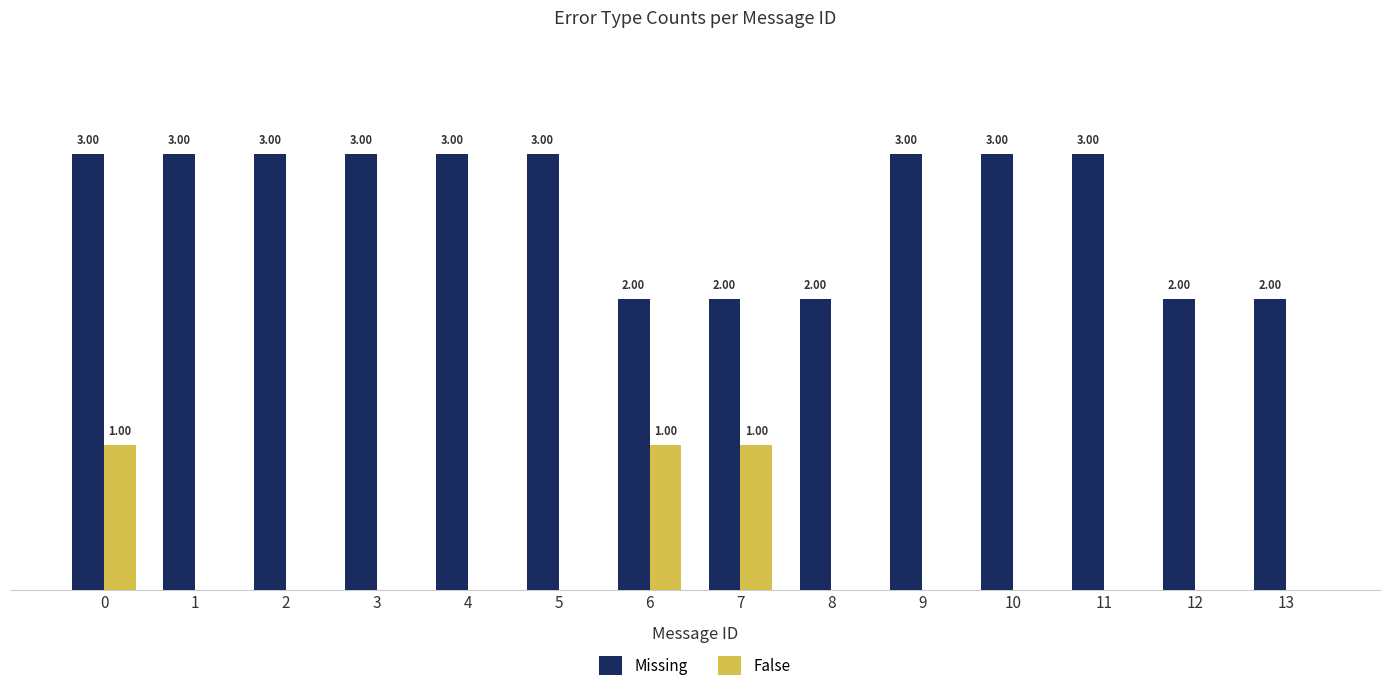

Which series has the largest total across all categories?

Missing